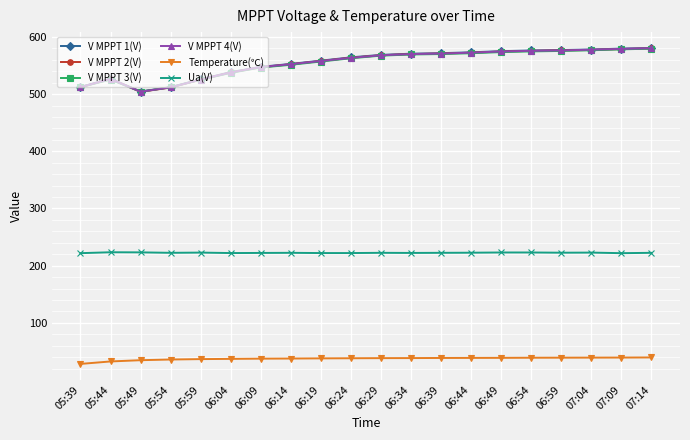

What is the sum of all V MPPT 1(V) values?

11094.8